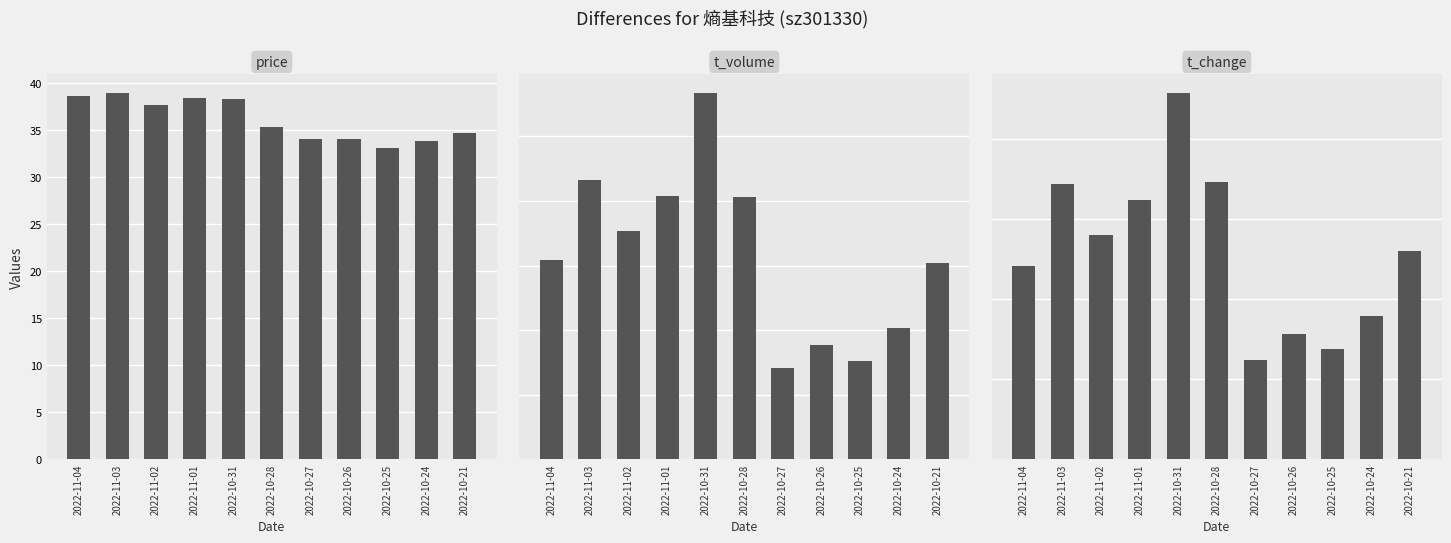

At which category is the sum across all series the highest?

2022-10-31